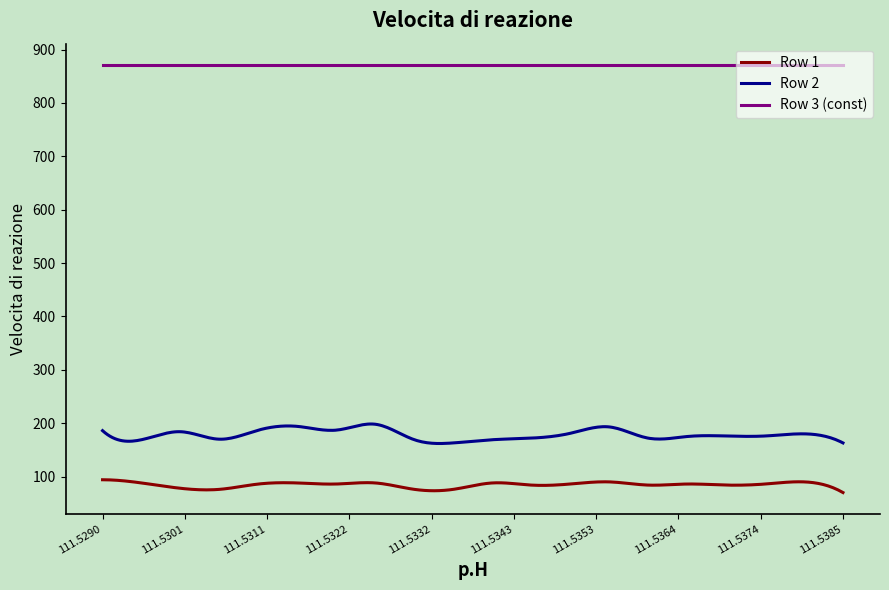

List the series in order of their peak value, highest first.

Row 3 (const), Row 2, Row 1